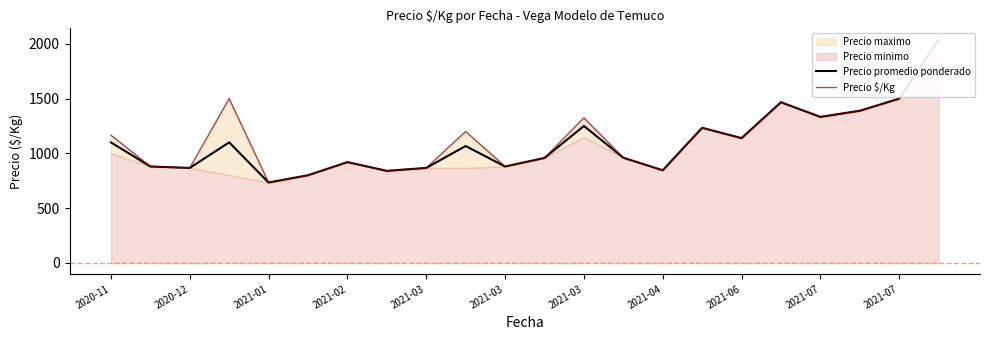

Reading right to left, list all the values displayed in this chart.

Precio promedio ponderado: 2040.0	1500.0	1389.0	1333.0	1467.0	1139.0	1233.5	845.5	960.0	1250.0	958.0	880.0	1067.0	867.0	840.0	920.0	800.0	733.5	1100.0	867.0	880.0	1100.0
Precio $/Kg: 2040.0	1500.0	1389.0	1333.0	1467.0	1139.0	1233.5	845.5	960.0	1325.0	958.0	880.0	1200.0	867.0	840.0	920.0	800.0	733.5	1500.0	867.0	880.0	1166.5